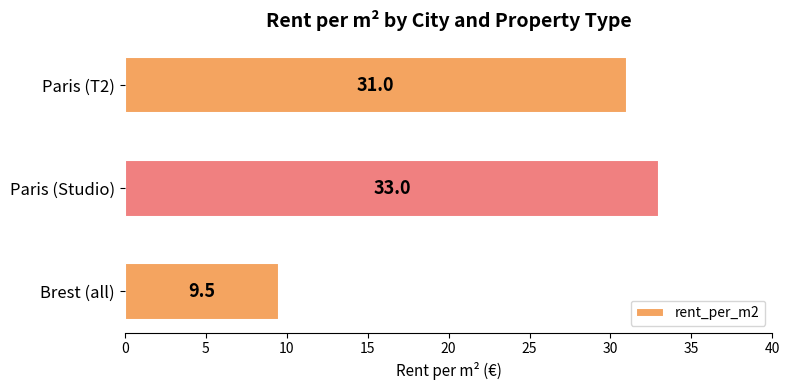

How many data points does each series have?

3